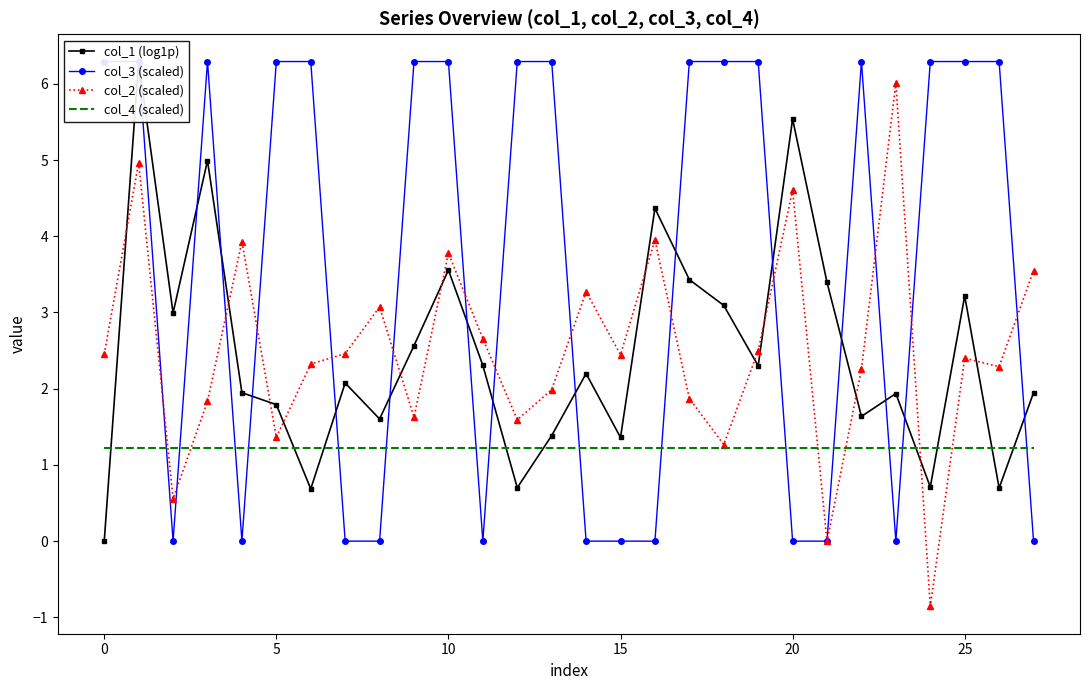

How many series are shown in this chart?

4